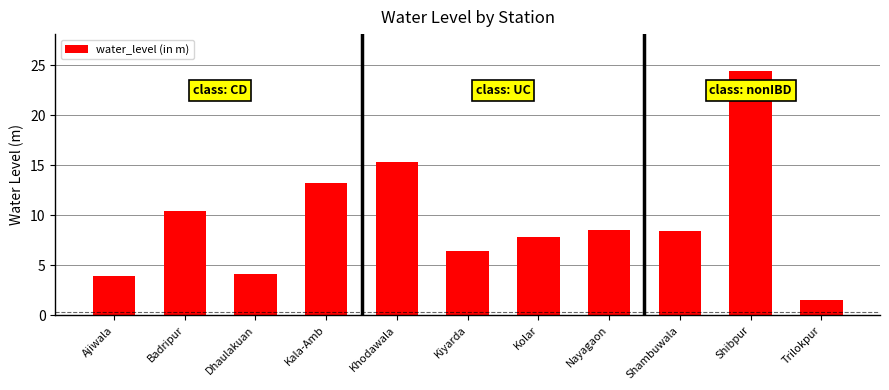

What is the ratio of the value at Badripur to the value at Kolar?

1.3